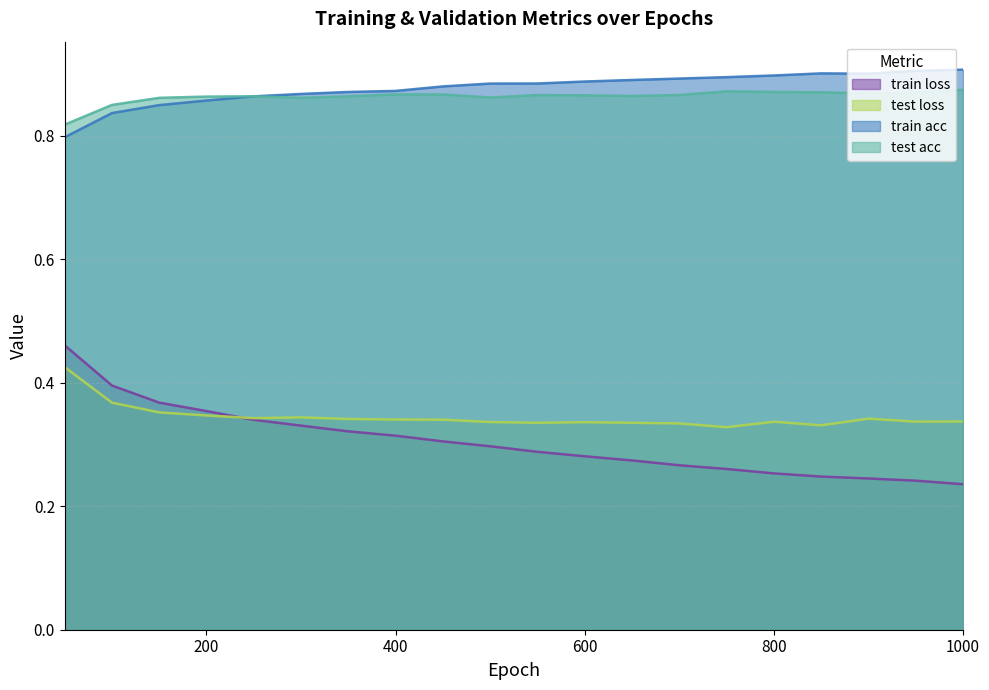

What is the difference between the test loss values at 900 and 50?

0.1